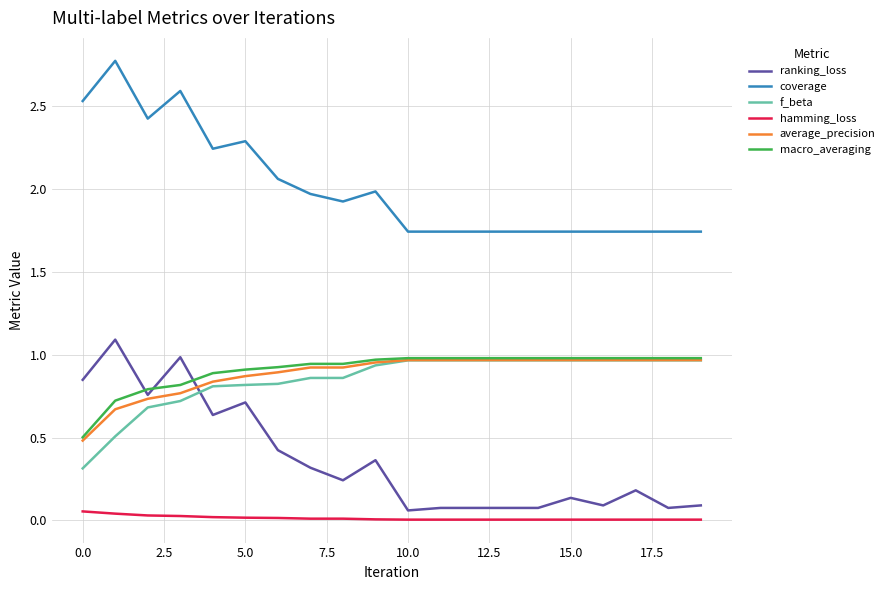

Does the chart display data point markers on the line(s)?

No